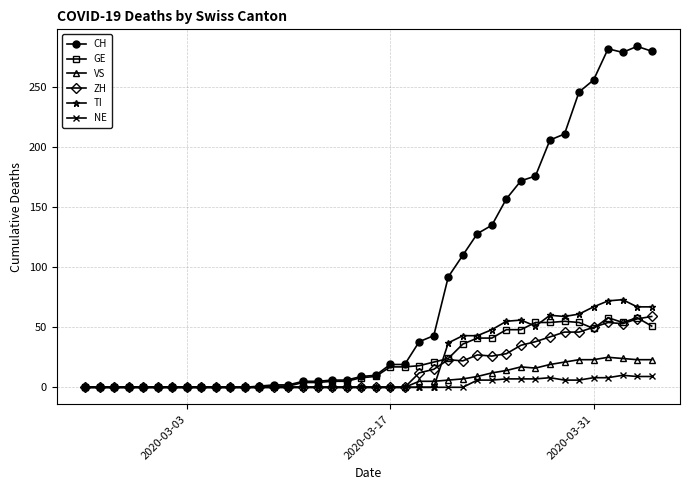

True or false: GE and TI intersect in this chart.

True